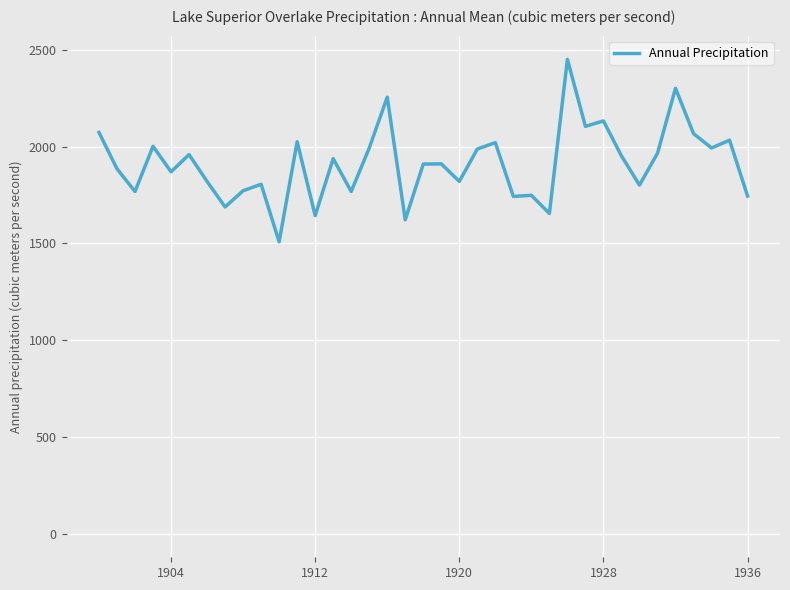

What is the difference between the maximum and minimum values?

943.5